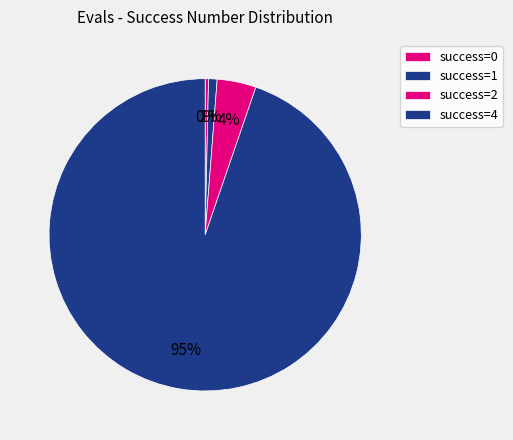

How many segments does this pie chart have?

4